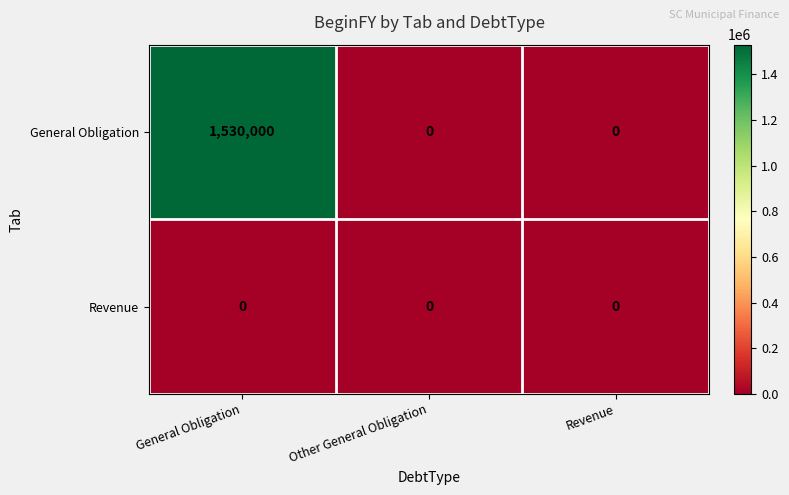

Which series has the widest spread of values?

General Obligation